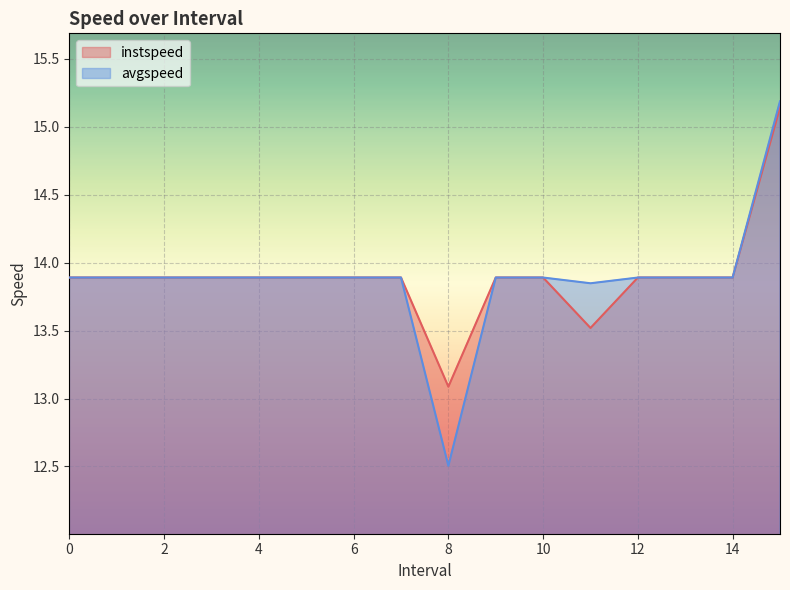

What is the highest value of the instspeed series?

15.1